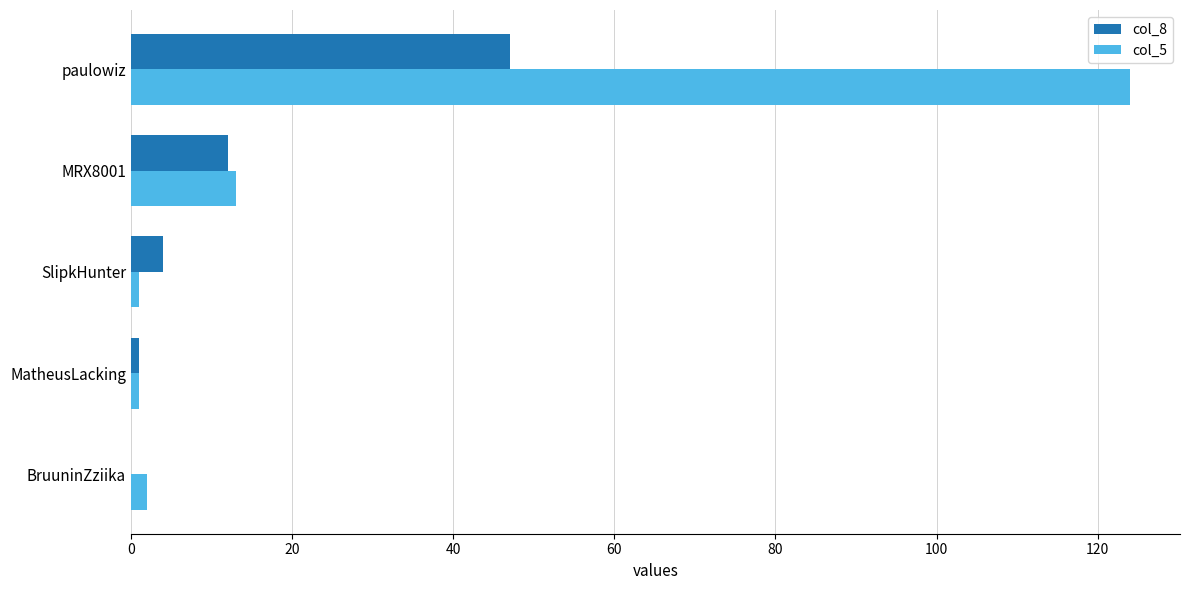

Is it true that col_8 equals 15 at paulowiz?

False